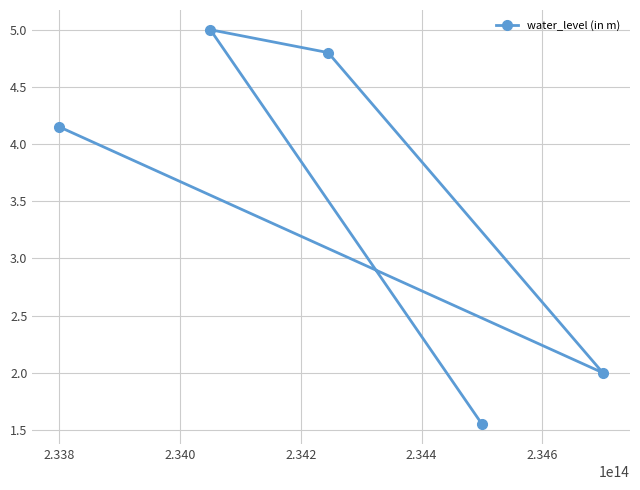

What is the sum of all values?

17.5